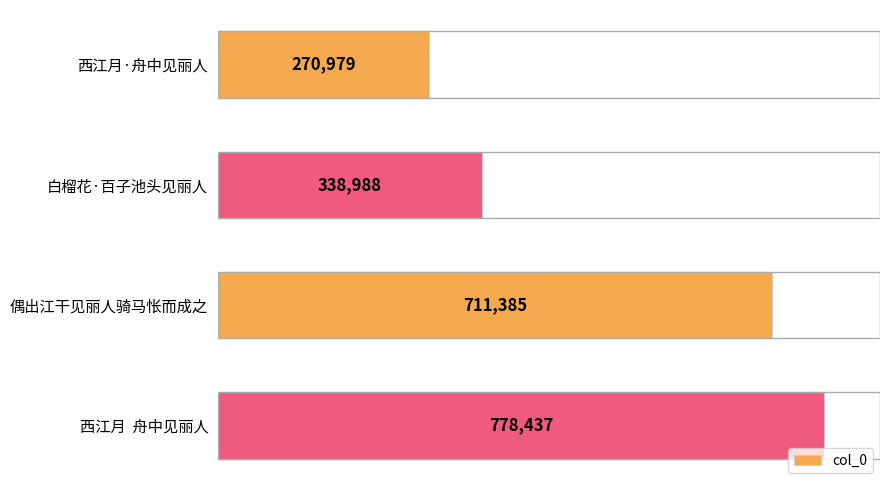

How many bars are there in total?

4